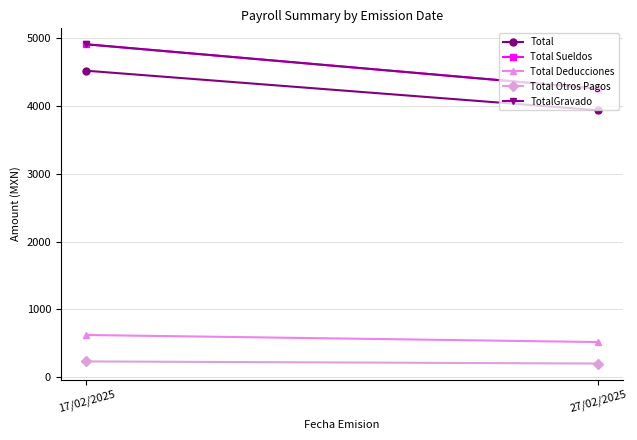

What is the average value of the TotalGravado series?

4578.5